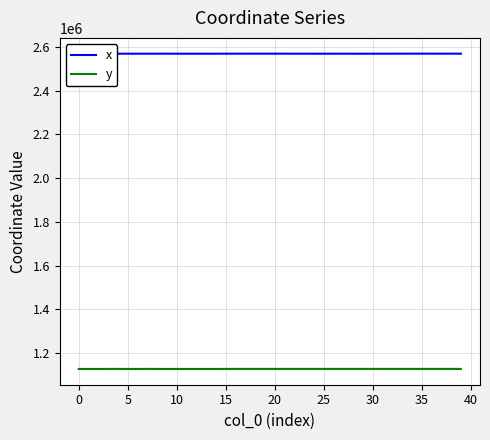

How many lines are shown in the chart?

2